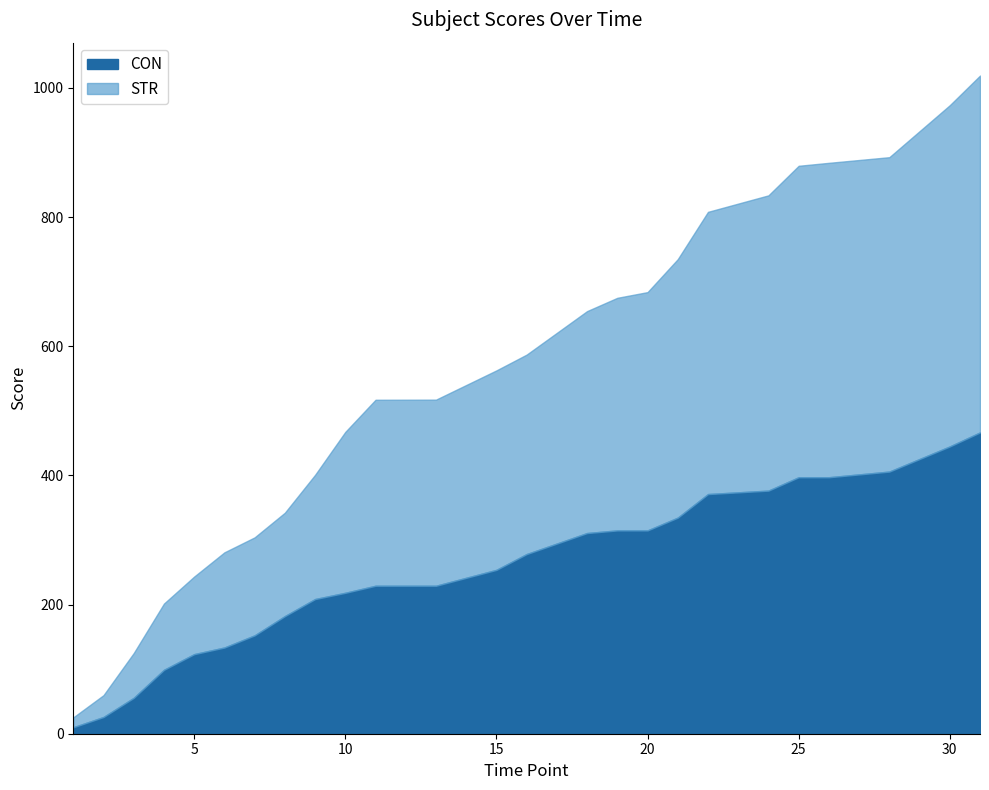

Count the number of categories in the chart.

25